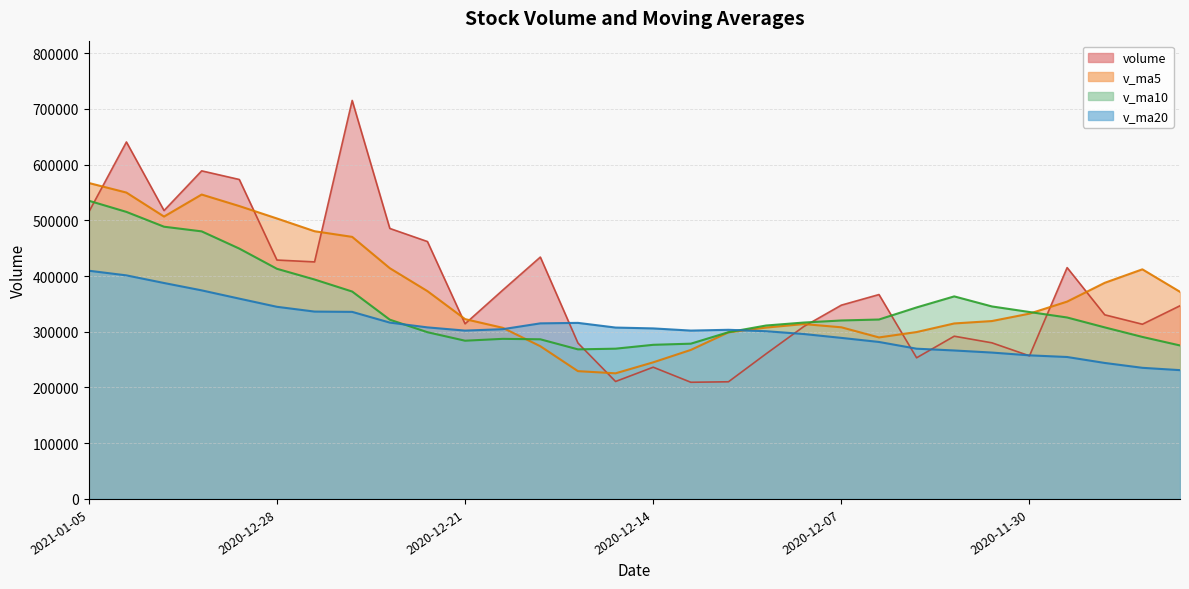

How many data points in v_ma10 are less than 321663?

15